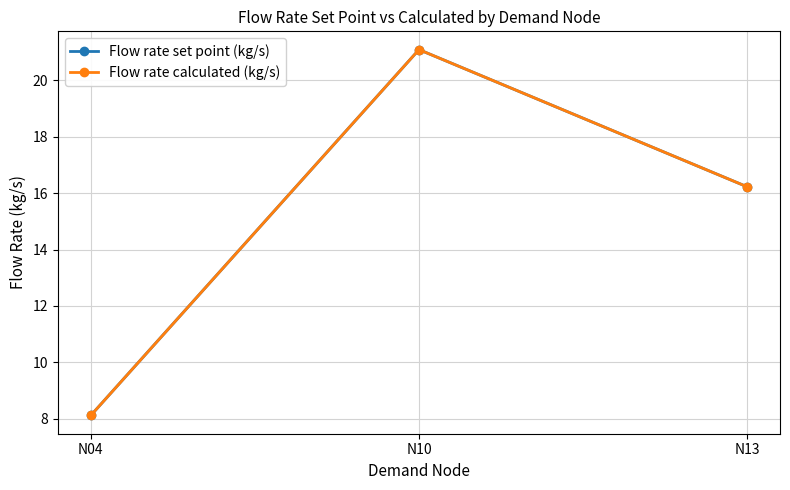

List the labels in order of Flow rate calculated (kg/s) value, largest first.

N10, N13, N04